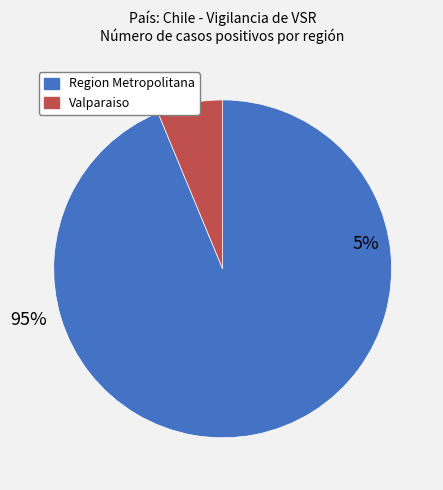

What is the total percentage of Region Metropolitana de Santiago and Valparaiso?

100.0%